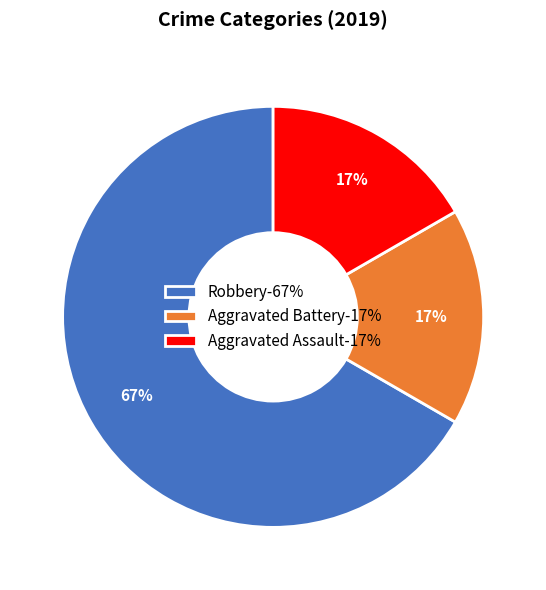

What is the largest slice in the pie chart?

Robbery-67%